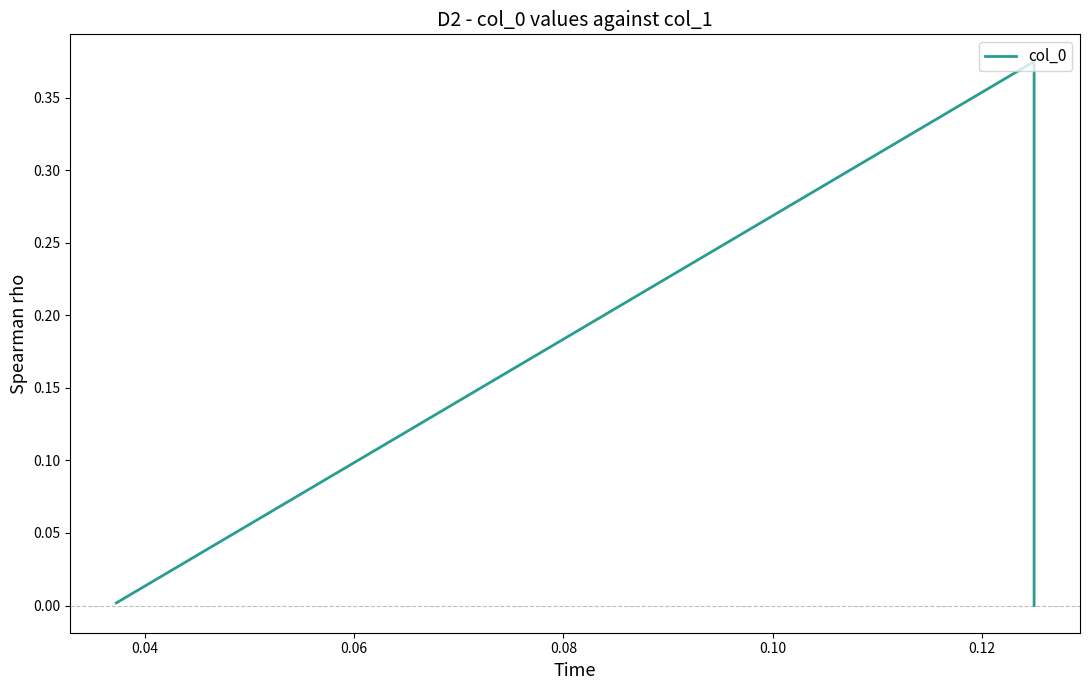

Reading left to right, list all the values displayed in this chart.

0.0	0.4	0.0